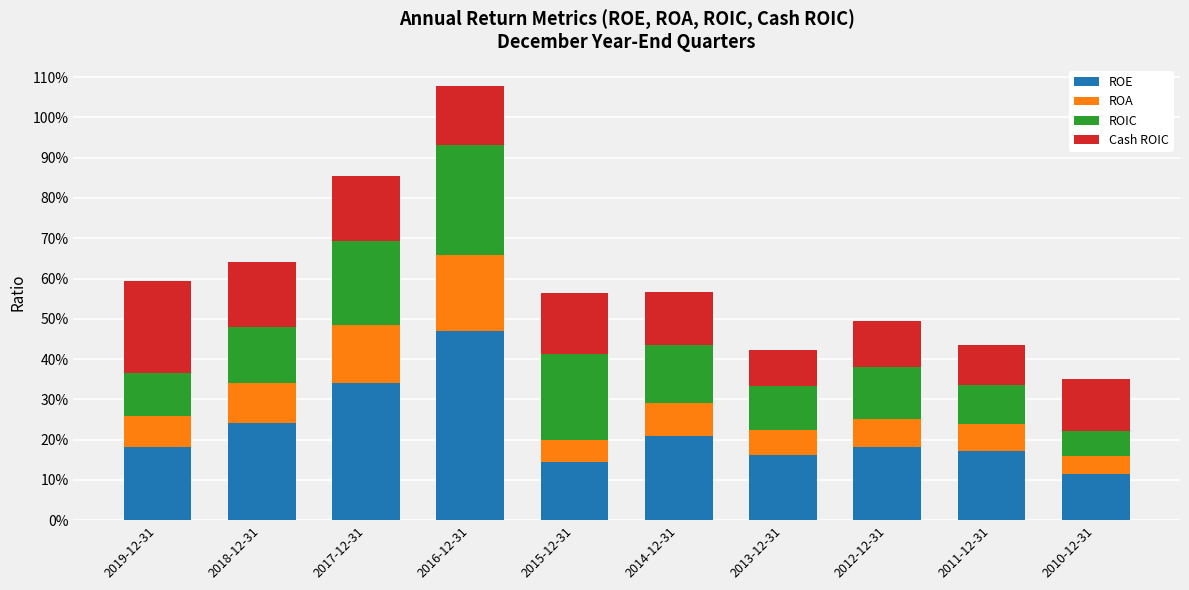

Which series changed the most between 2018-12-31 and 2015-12-31?

ROE